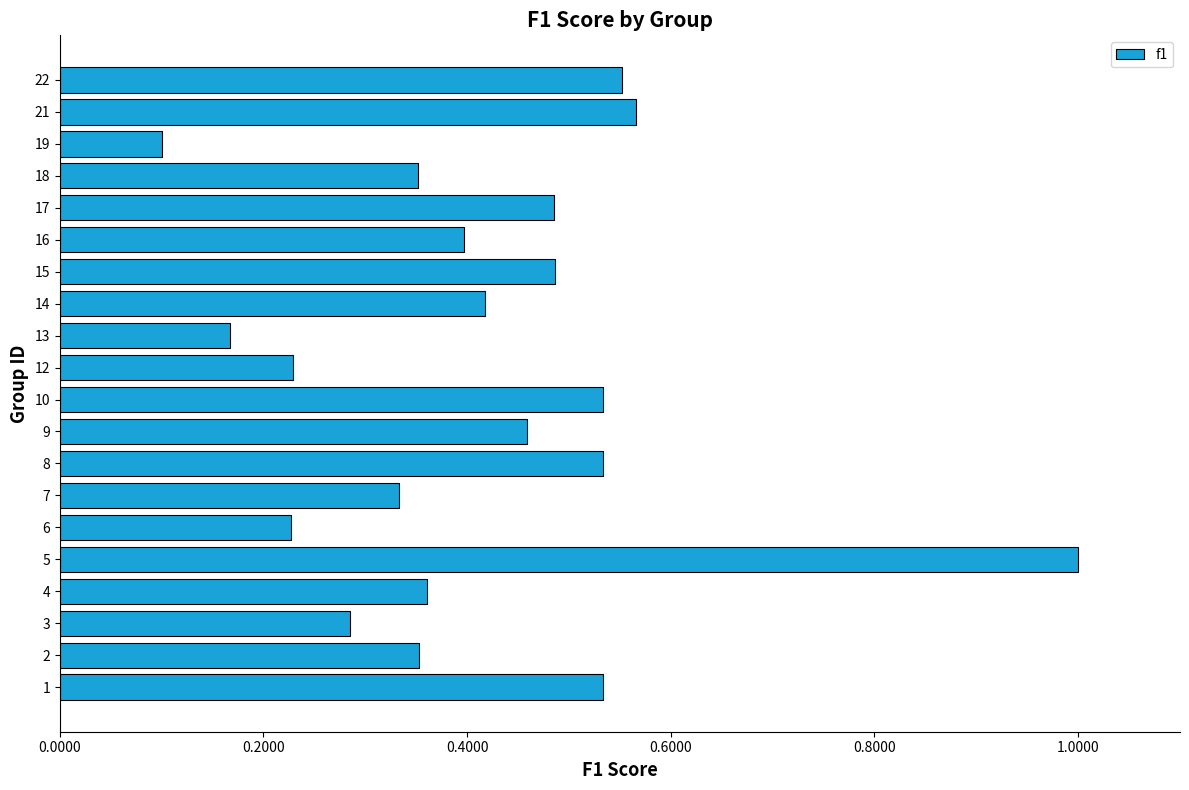

Is it true that the value at 18 is 0.4?

True